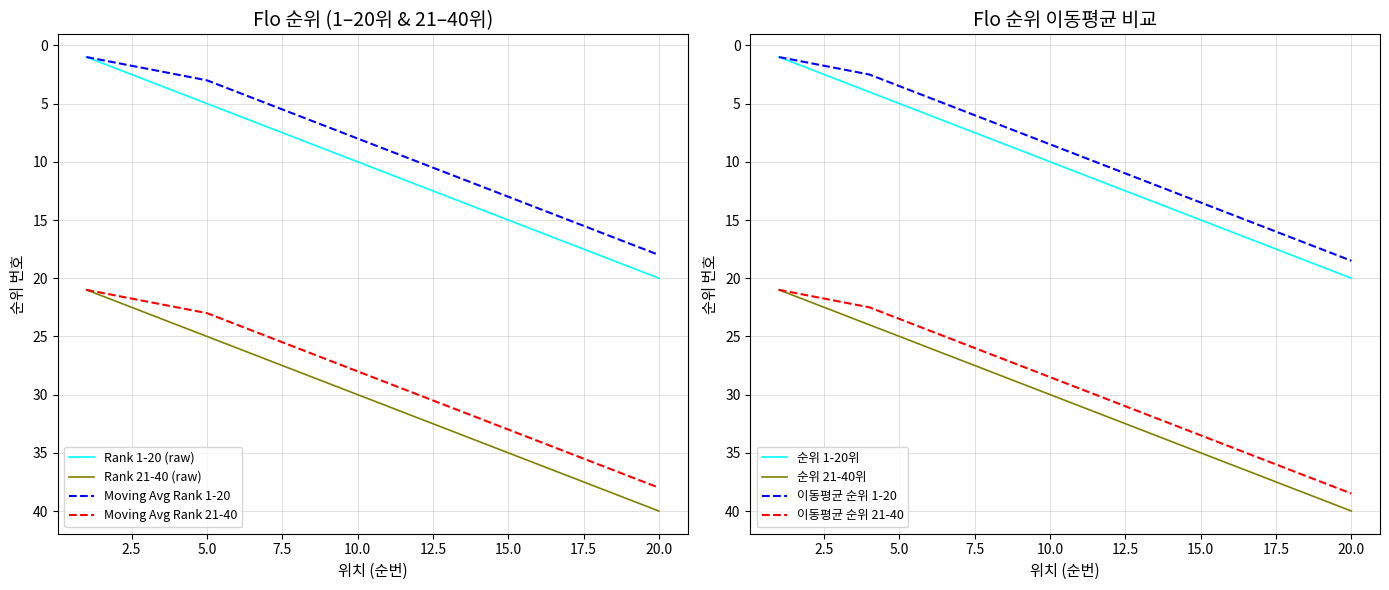

The value of MA_Top2 at 2 is 22. True or false?

True